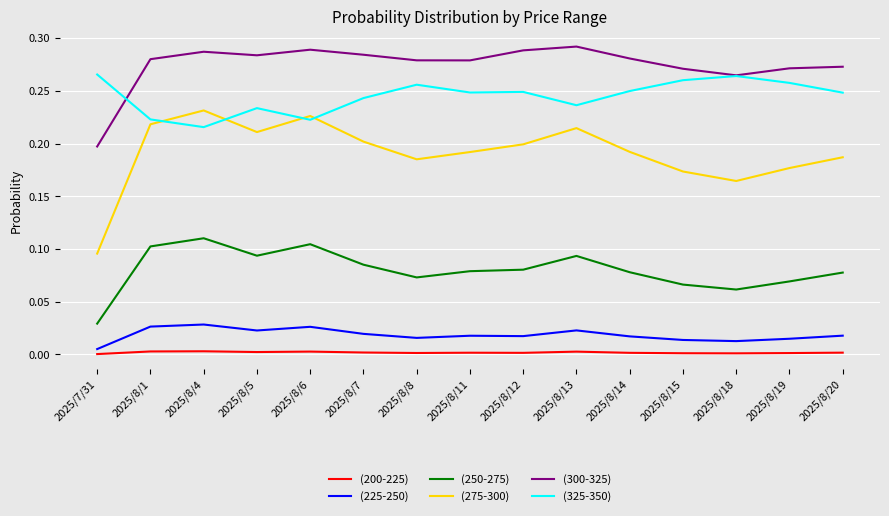

Which series has the largest total across all categories?

(300-325)